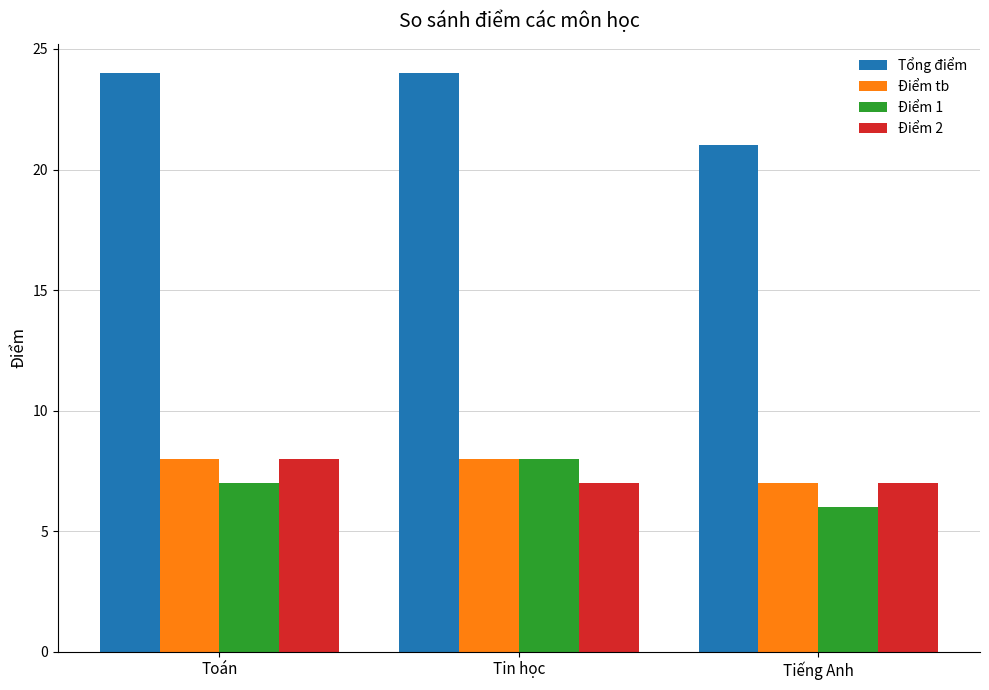

How many bars are there in total?

12